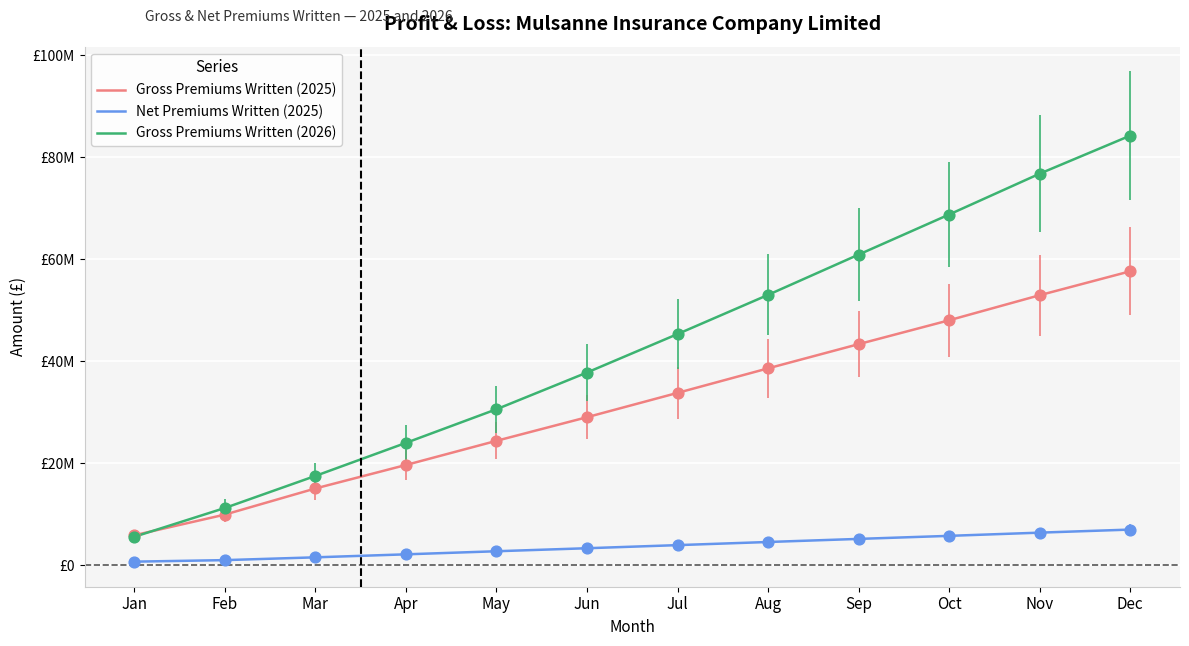

What is the total value across all series at Feb?

22096270.8